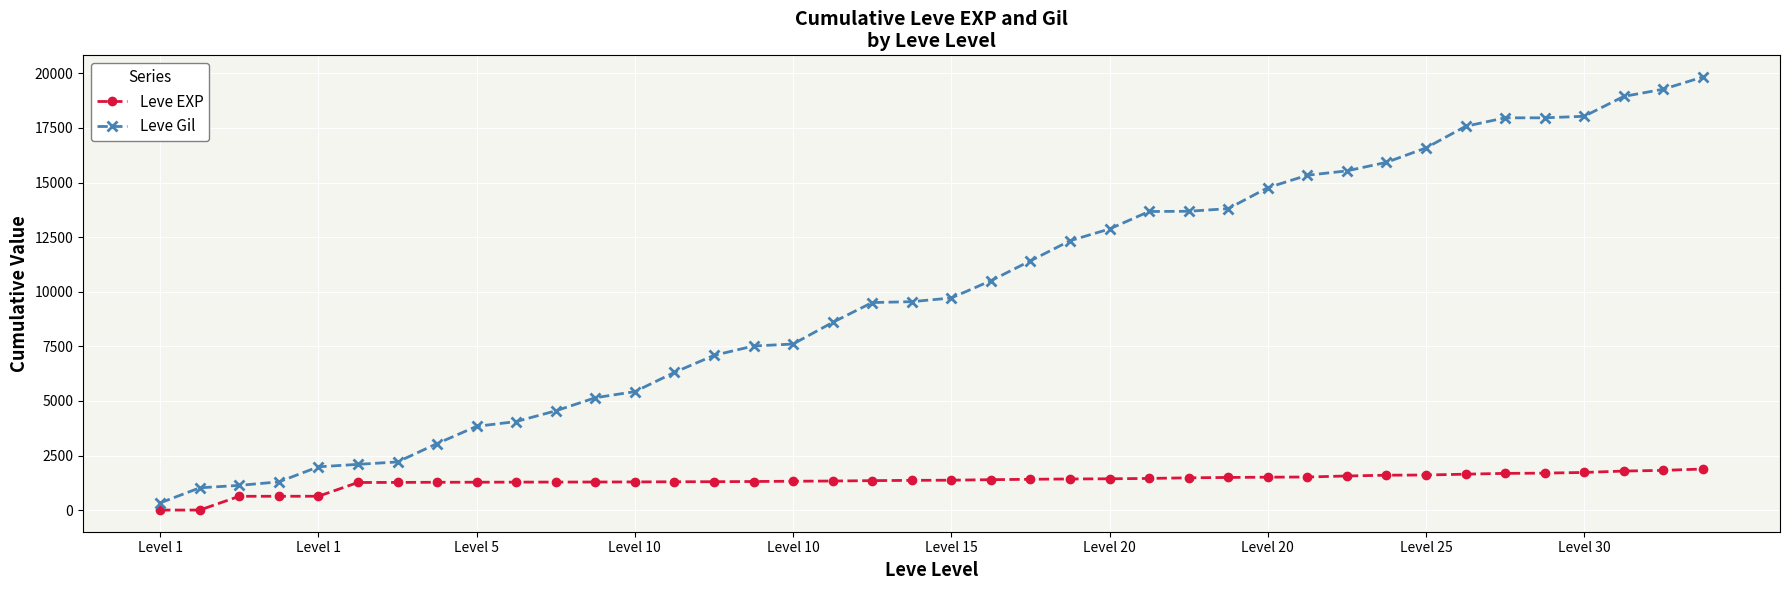

What is the greatest value displayed?

19835